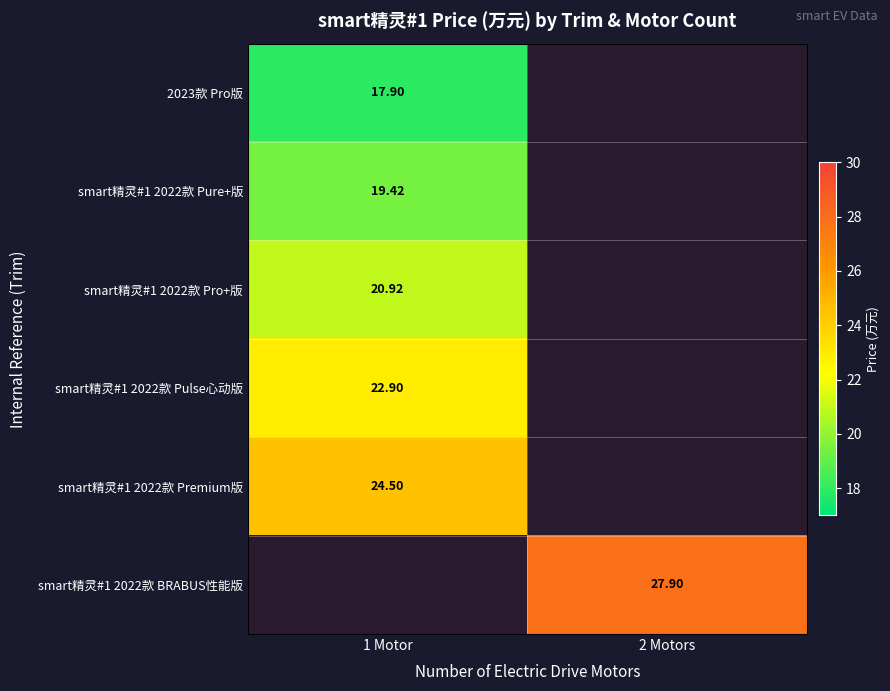

At which label does 2023款 Pro版 first exceed 17?

1 Motor